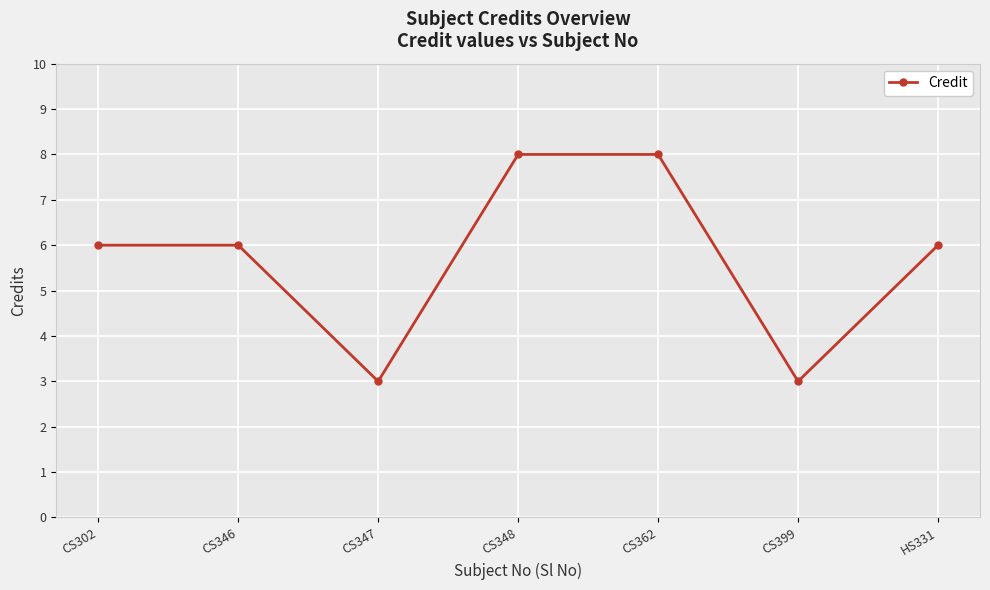

What is the ratio of the value at CS346 to the value at CS399?

2.0